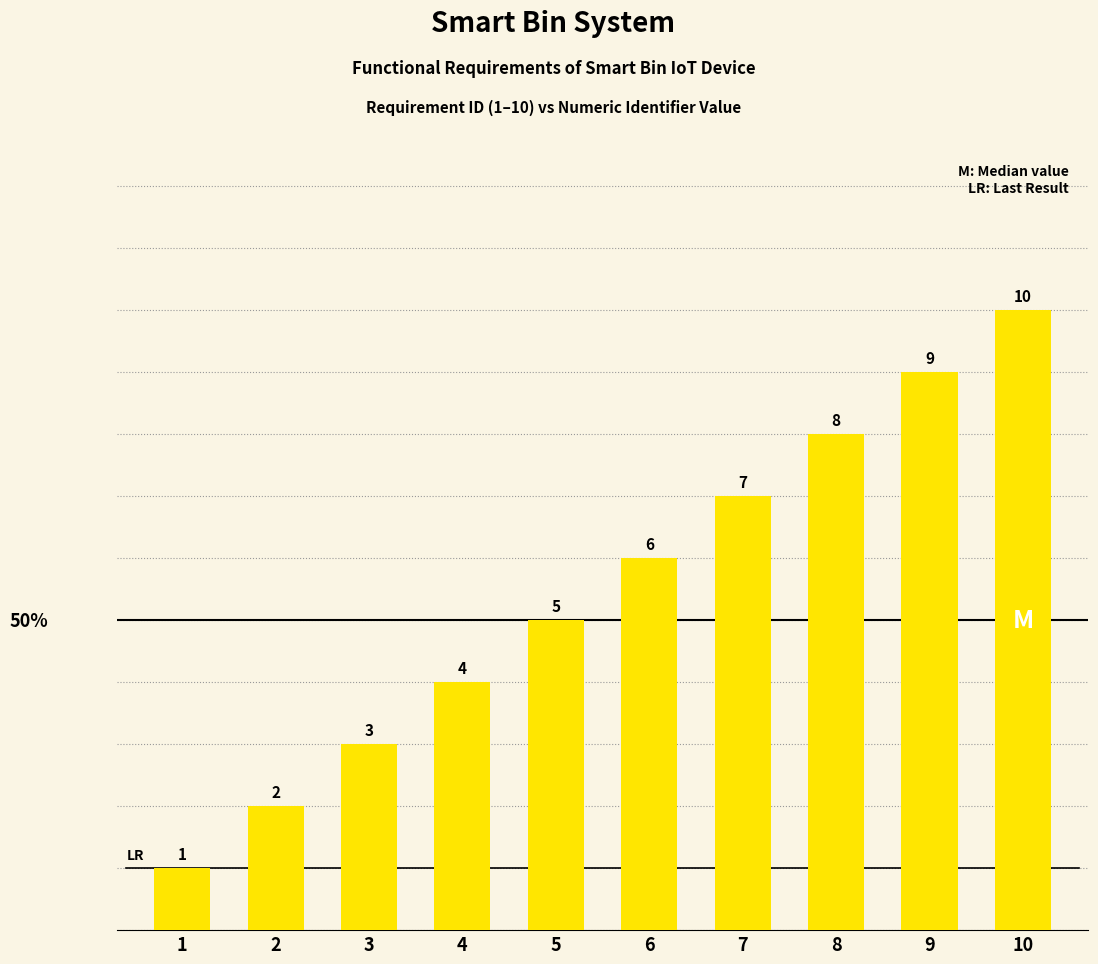

What is the smallest value displayed?

1